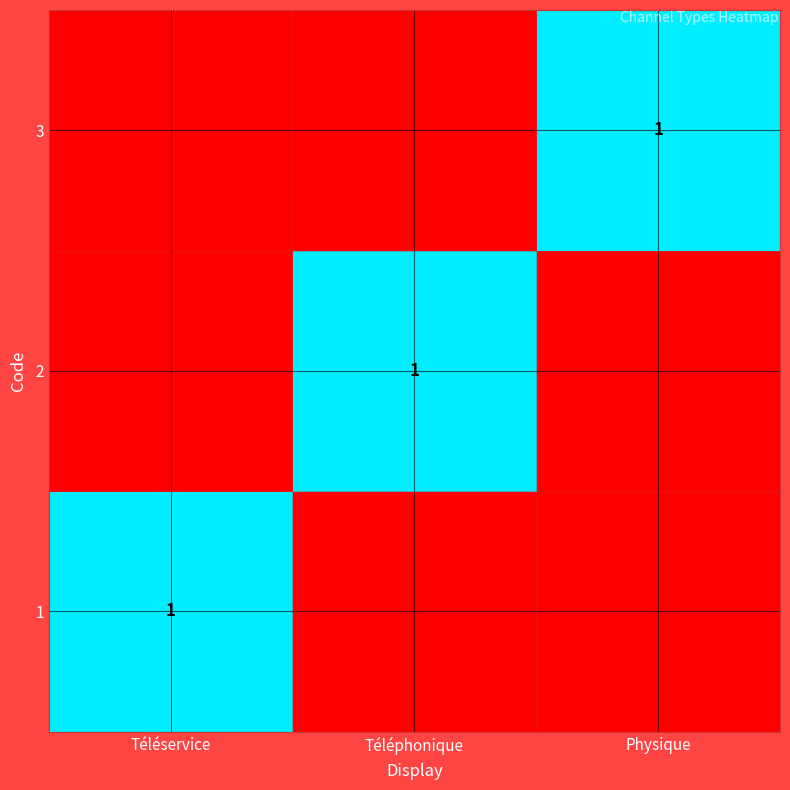

Is it true that 2 equals 0 at Téléphonique?

False